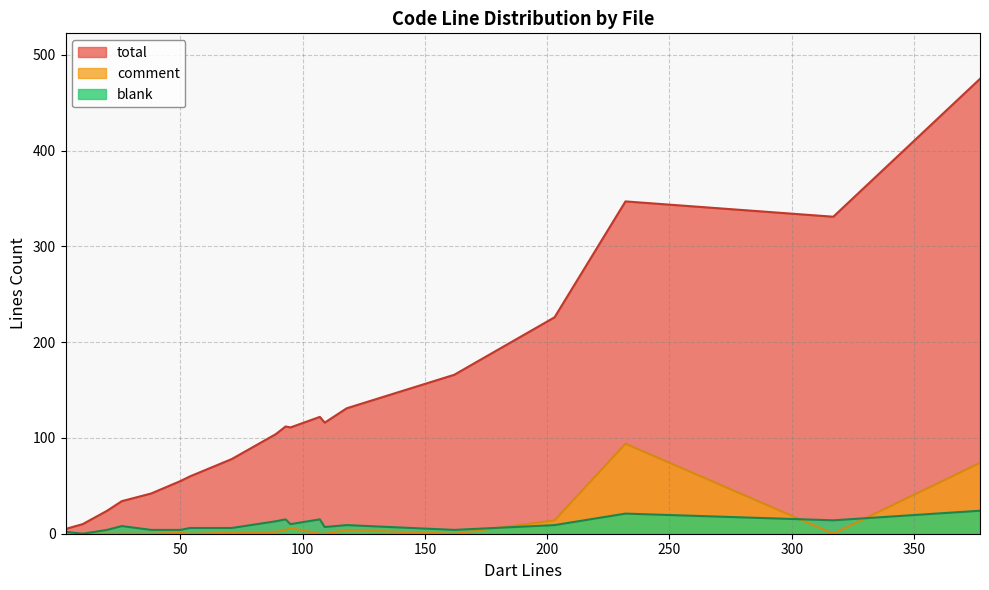

What are all the series names shown in the legend?

total, comment, blank